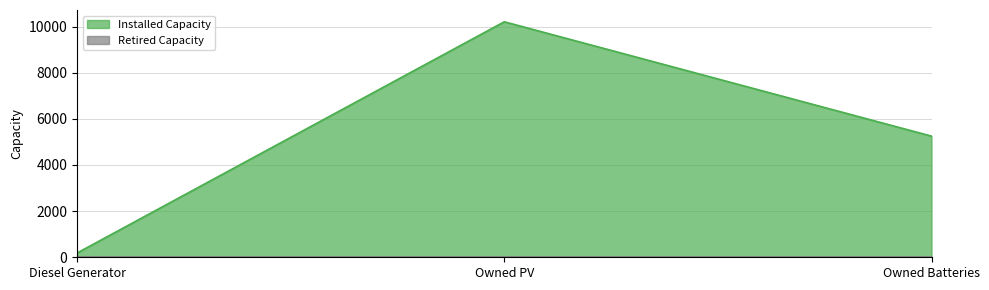

Between Owned Batteries and Owned PV, which is larger?

Owned PV